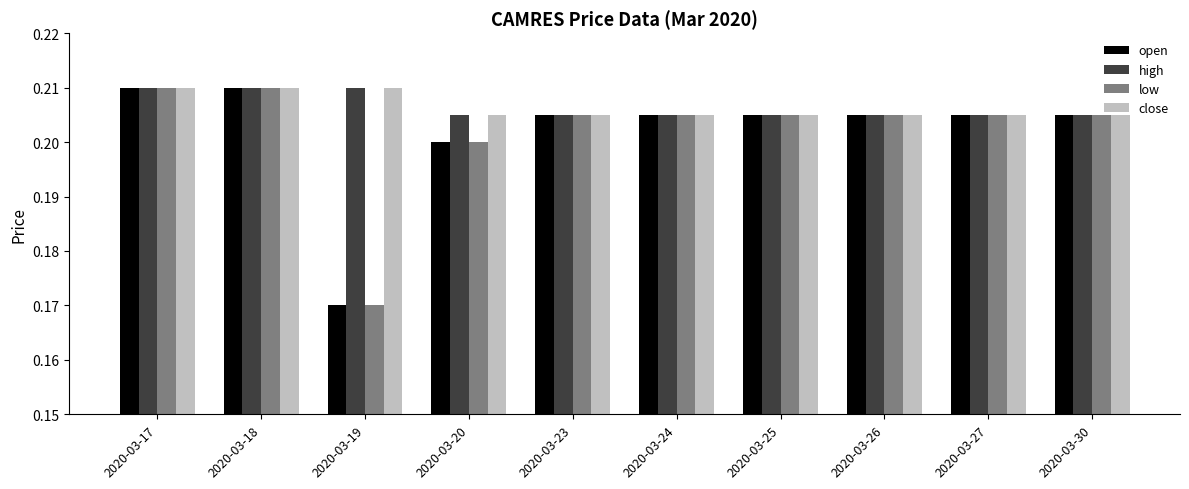

At which label is open closest to 0?

2020-03-19